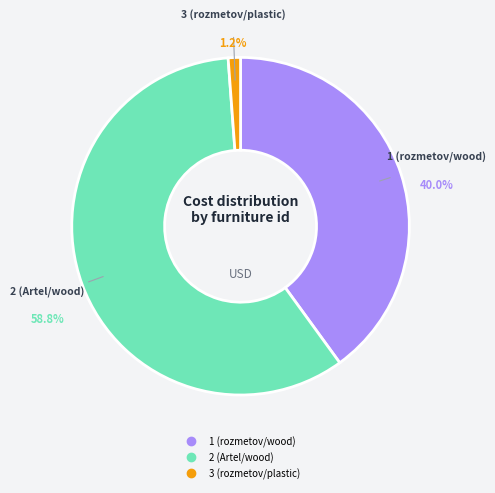

To the nearest percent, what is the difference between the largest and smallest slice percentages?

58%